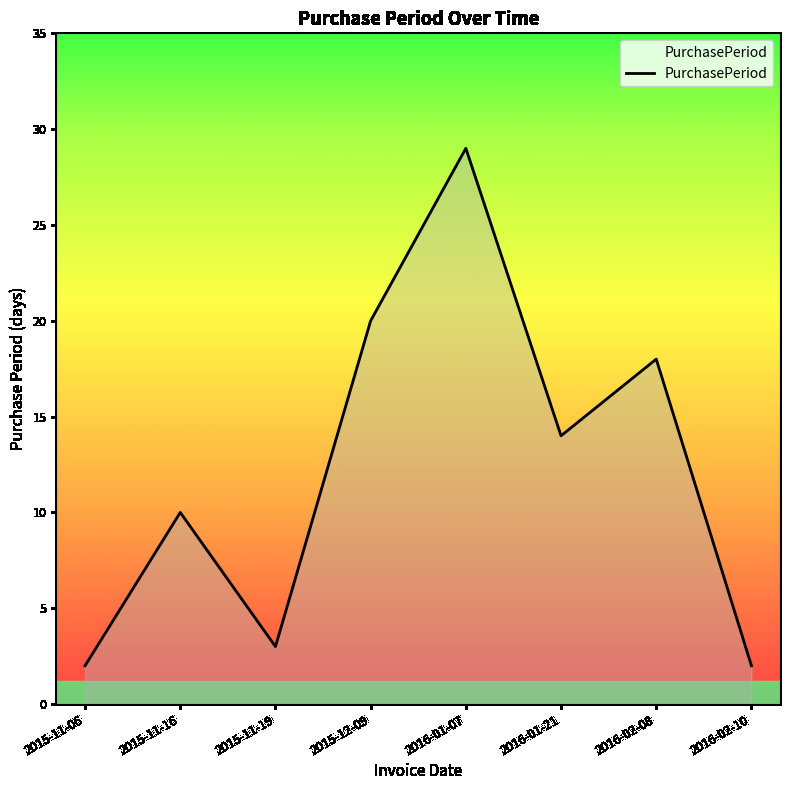

What is the ratio of the value at 2016-01-21 to the value at 2015-12-09?

0.7